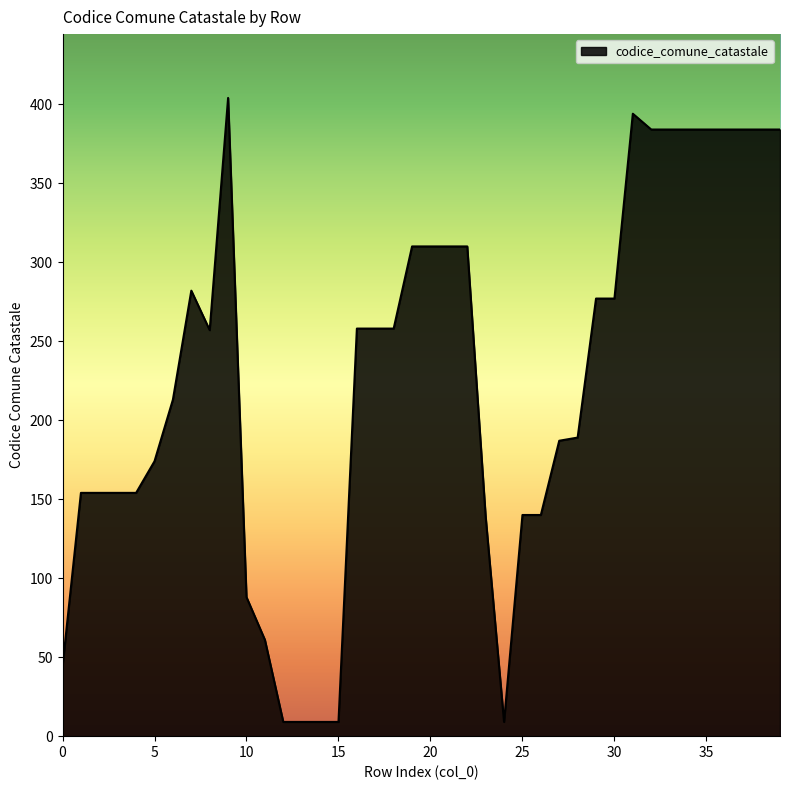

What is the greatest value displayed?

404